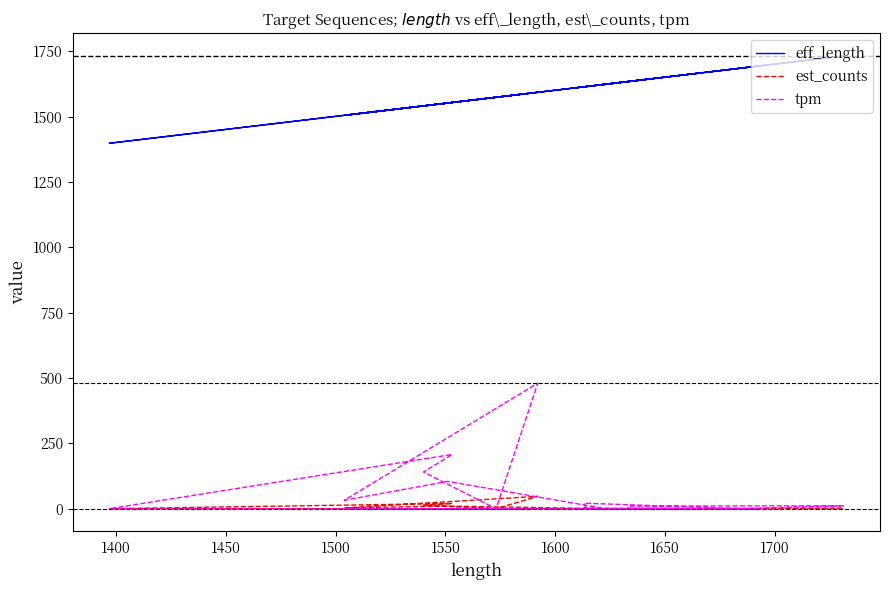

What is the average value of the est_counts series?

2.4